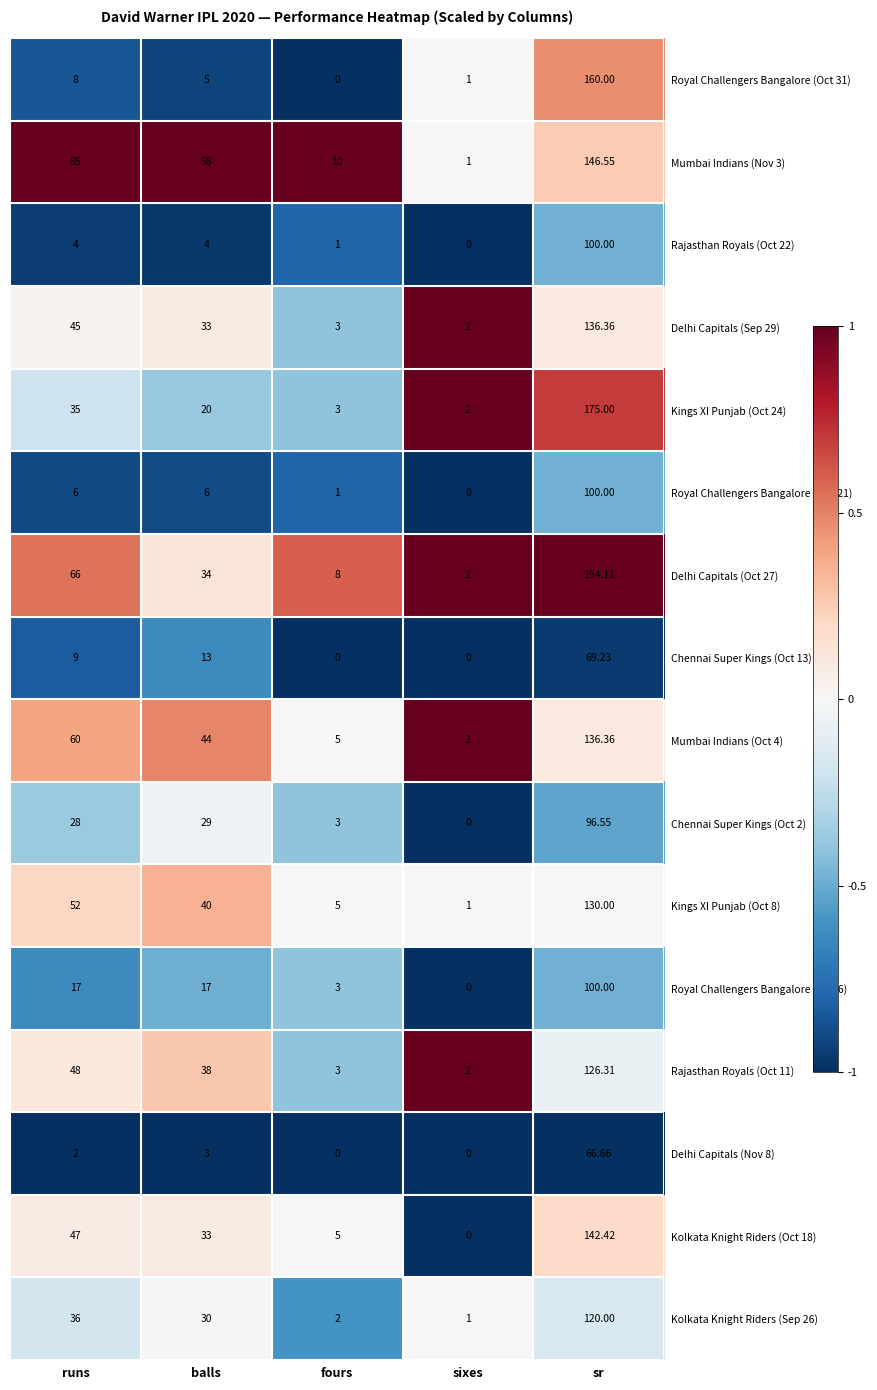

Where is Kings XI Punjab (Oct 8) nearest to the value 65?

runs